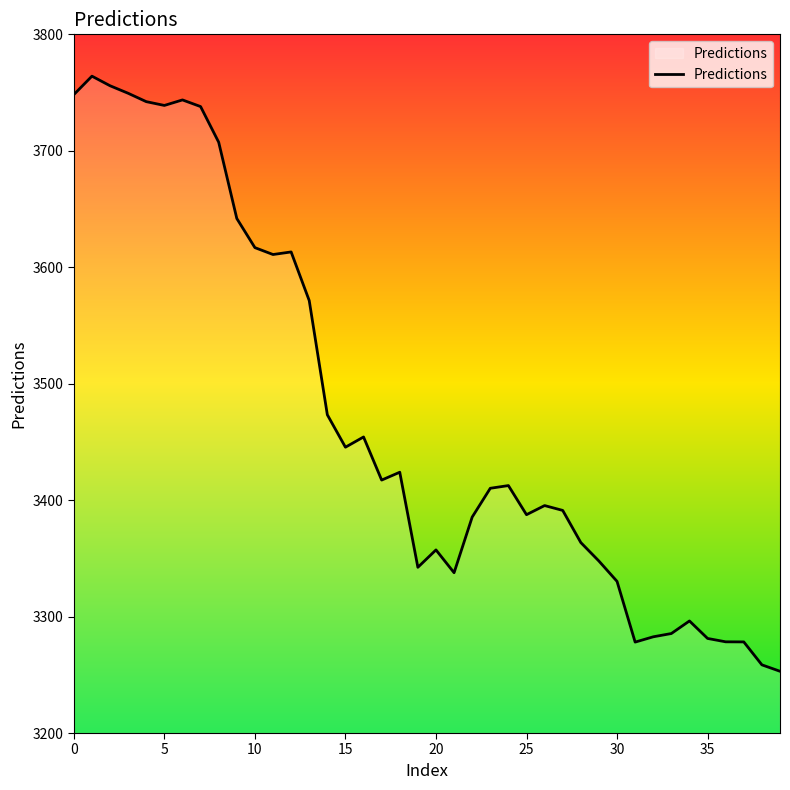

Does the chart have visible grid lines?

No